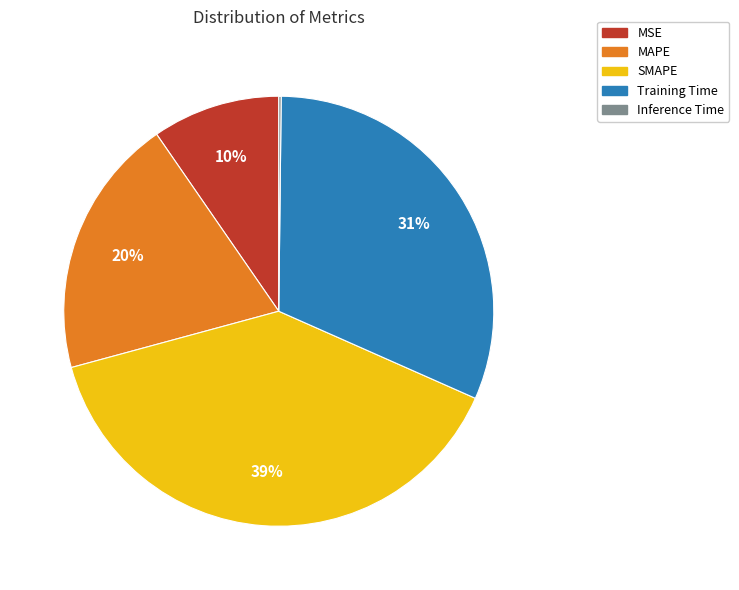

Between Training Time and MSE, which is larger?

Training Time